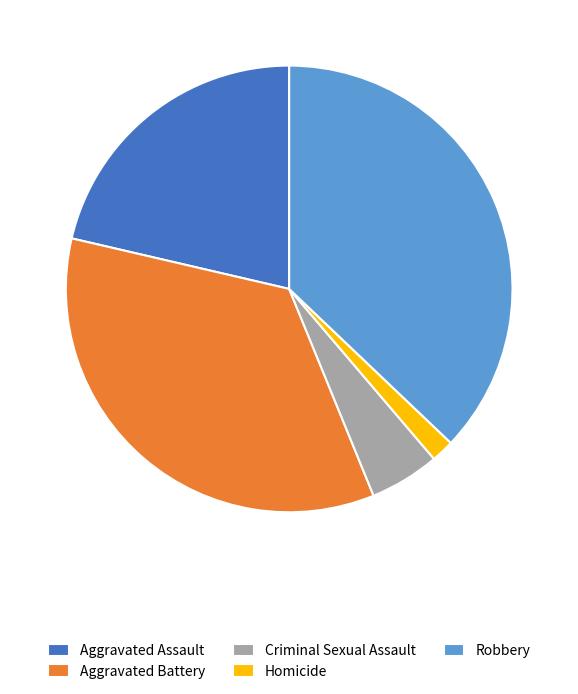

Rank the categories by value from lowest to highest.

Homicide, Criminal Sexual Assault, Aggravated Assault, Aggravated Battery, Robbery